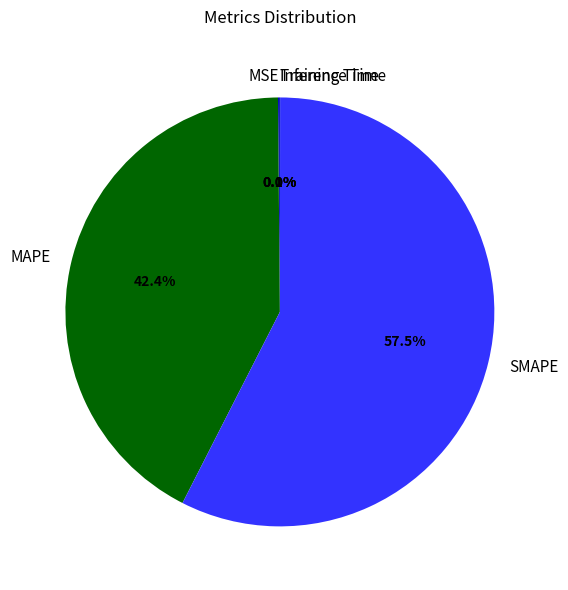

Does SMAPE represent more than half of the total?

Yes